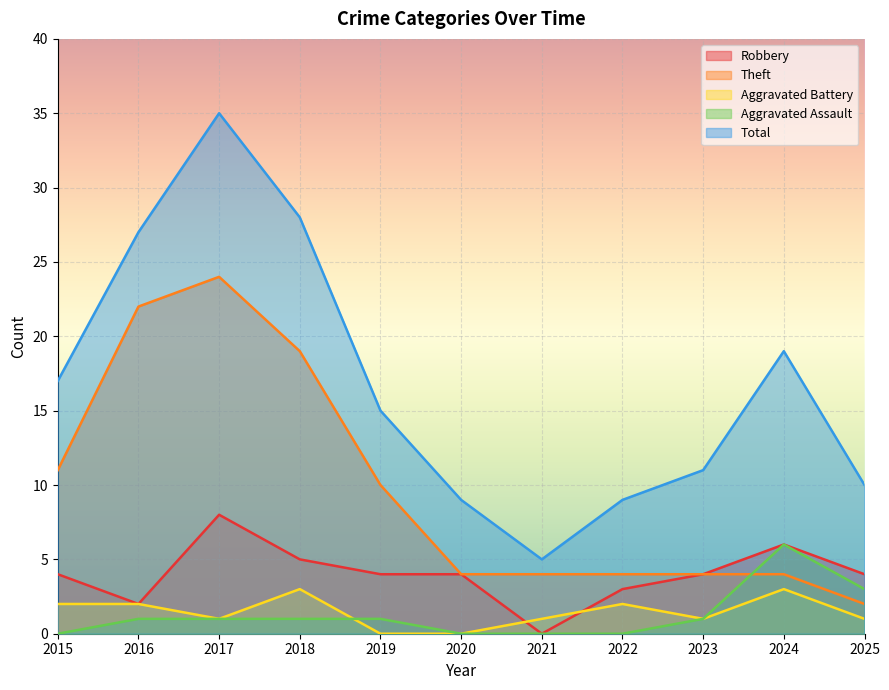

Reading left to right, transcribe all the data shown in this chart.

Robbery: 4	2	8	5	4	4	0	3	4	6	4
Theft: 11	22	24	19	10	4	4	4	4	4	2
Aggravated Battery: 2	2	1	3	0	0	1	2	1	3	1
Aggravated Assault: 0	1	1	1	1	0	0	0	1	6	3
Total: 17	27	35	28	15	9	5	9	11	19	10